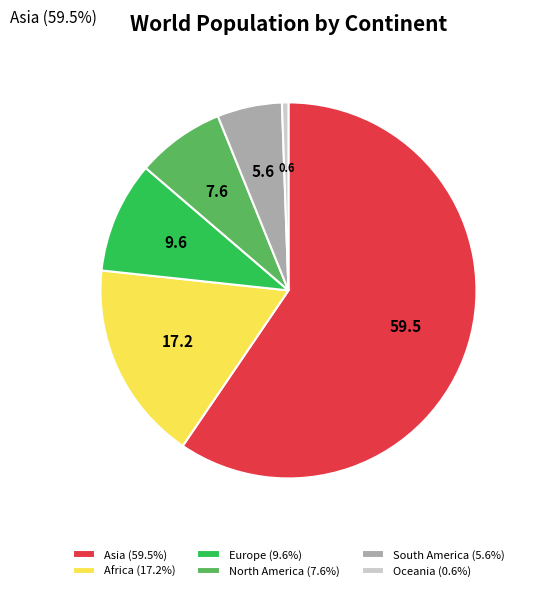

Does any single category account for the majority?

Yes